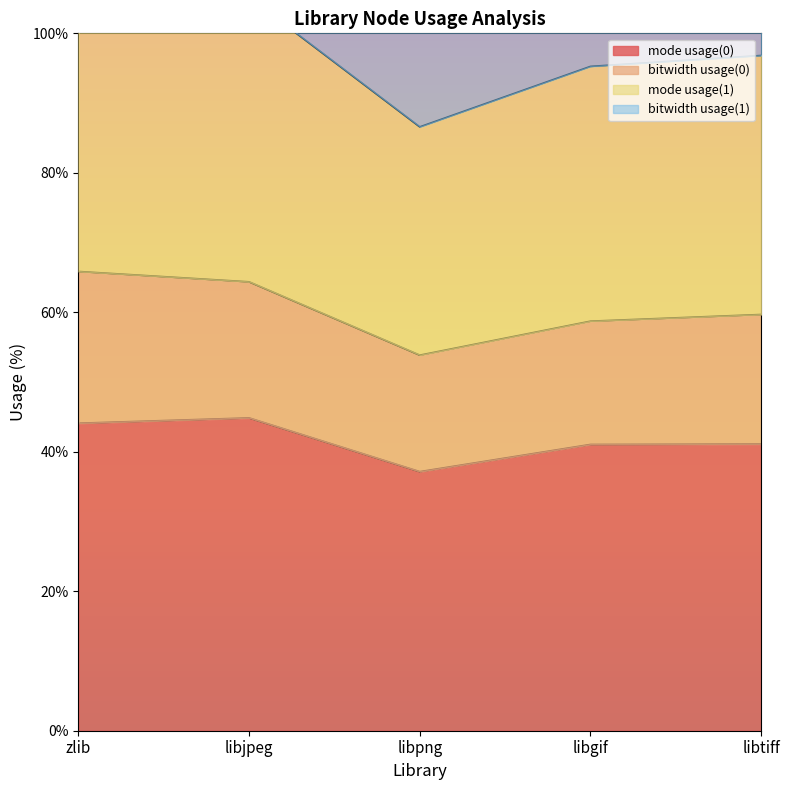

What is the label of the 2nd point from the right?

libgif